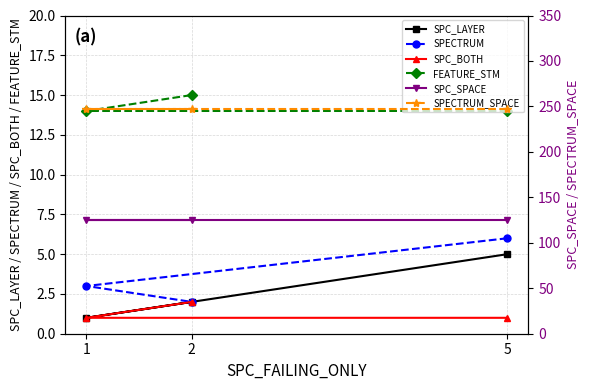

At 5, list the series in order from smallest to largest.

SPC_BOTH, SPC_LAYER, SPECTRUM, FEATURE_STM, SPC_SPACE, SPECTRUM_SPACE